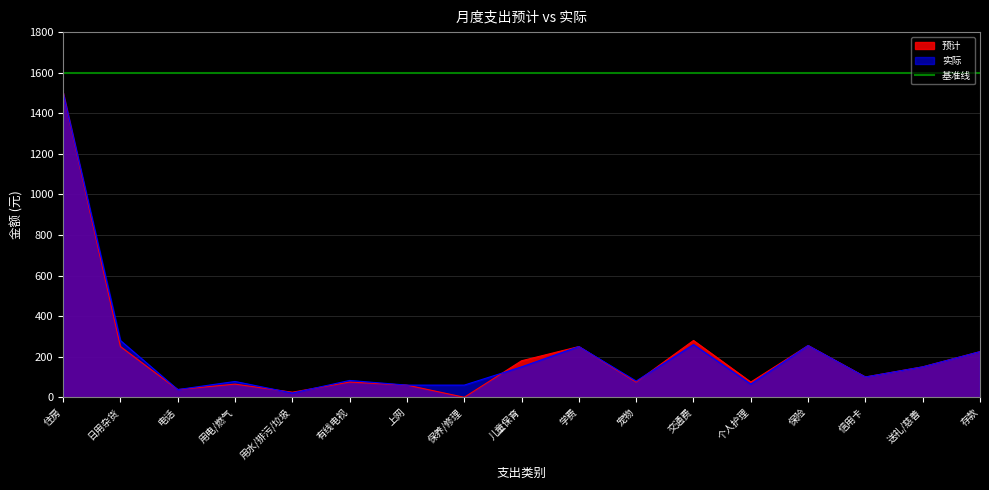

Where is the first local minimum for 实际?

电话